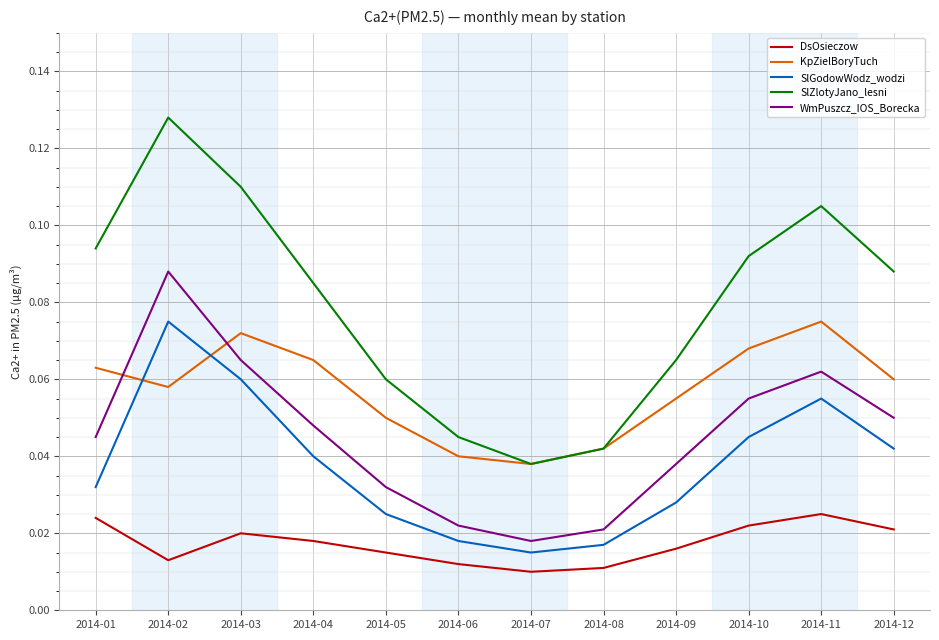

At which category does WmPuszcz_IOS_Borecka reach its first local valley?

2014-07